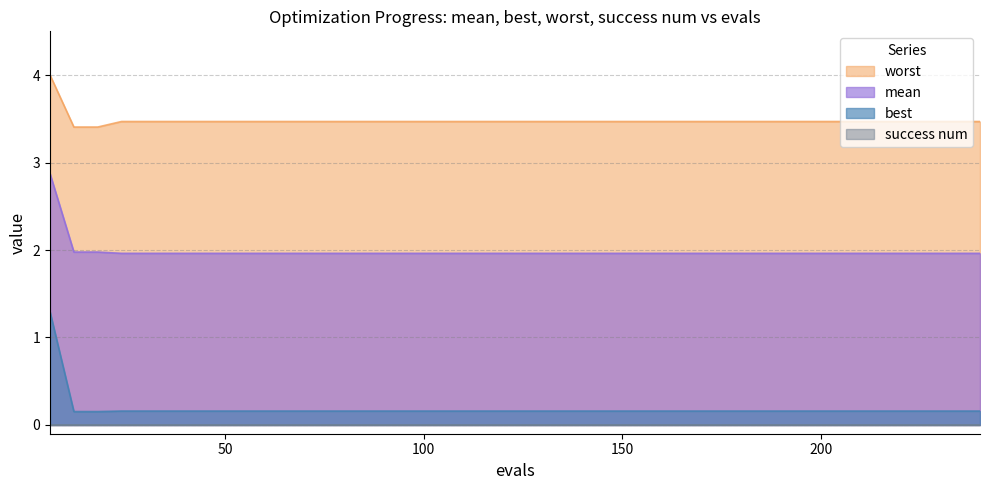

True or false: best has more than 2 interior local peaks.

False